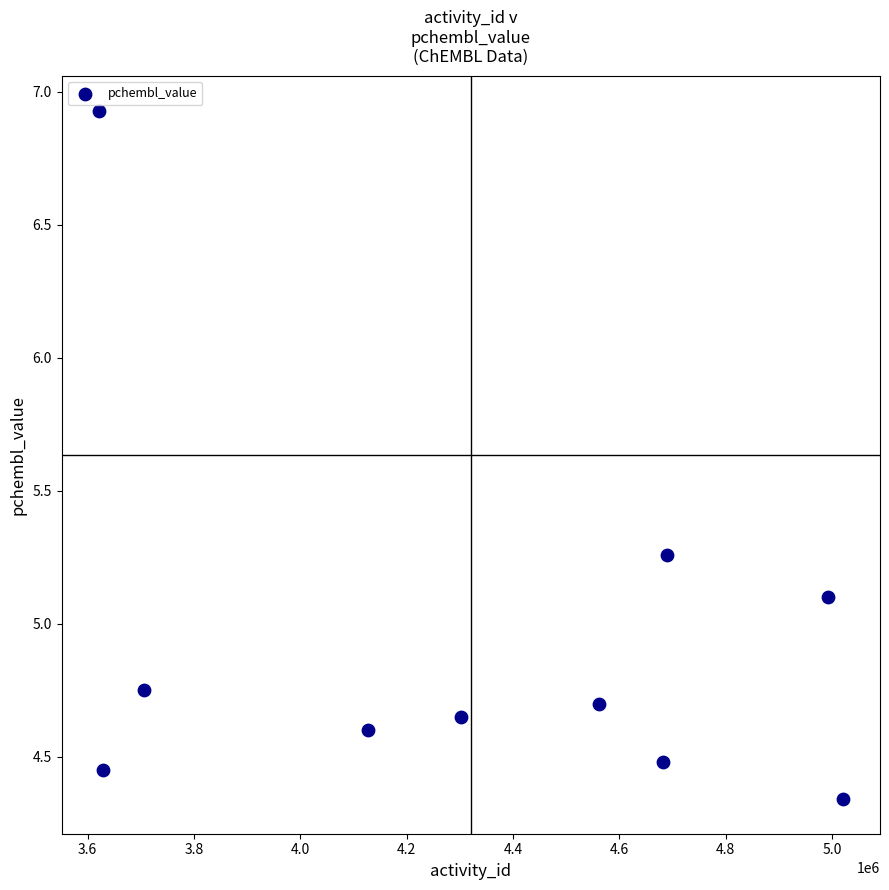

What Y value in the scatter plot is closest to 5?

5.1